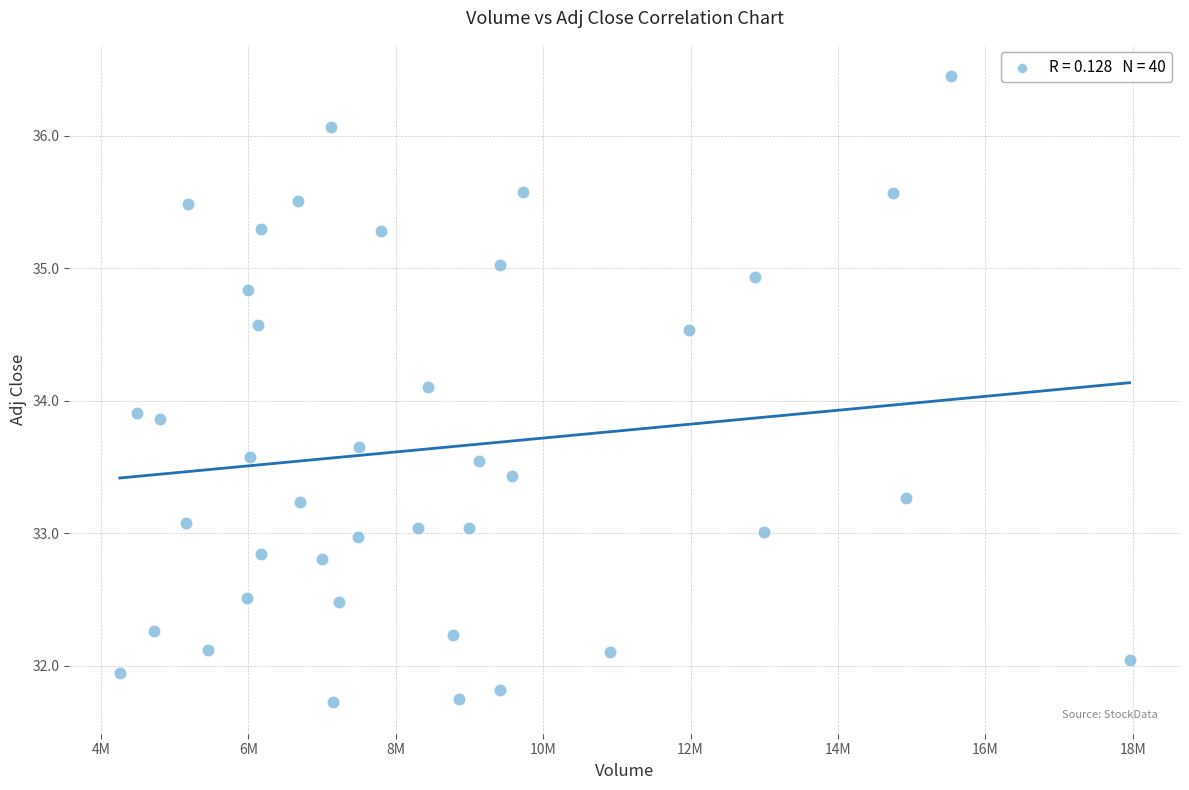

What is the range of X values (max minus min)?

13702700.0